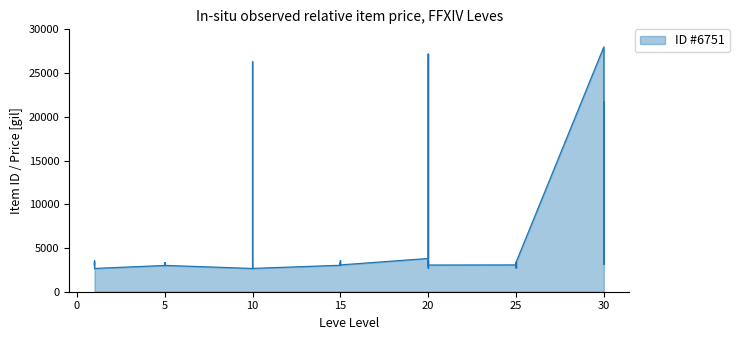

Reading right to left, extract all data points from this chart.

30=21725	30=3601	30=3106	30=27990	25=3351	25=2734	25=3341	25=3349	25=2734	25=3066	20=3052	20=2700	20=3568	20=3053	20=27174	20=3800	15=3064	15=3561	15=3325	15=3041	15=3341	15=3023	10=2666	10=3543	10=3539	10=26304	10=2670	10=2658	5=3008	5=3316	5=3001	5=3313	5=3015	5=2999	1=2661	1=3000	1=3515	1=2996	1=3309	1=3307